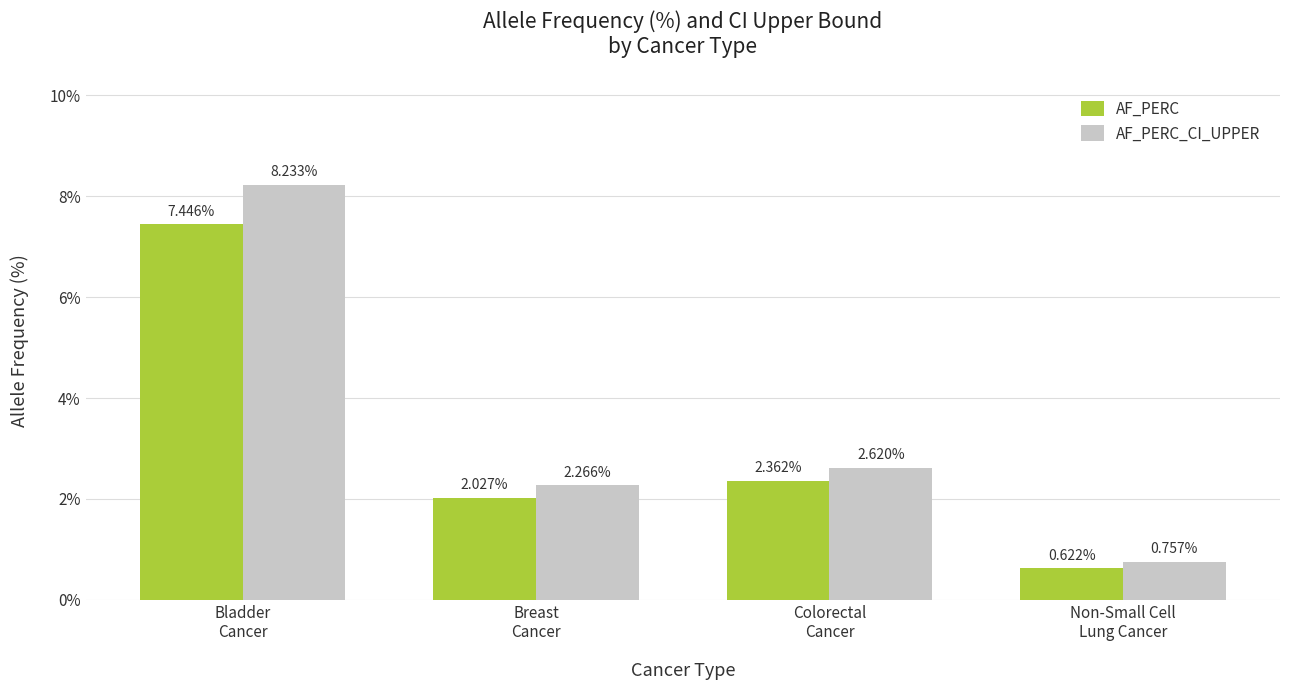

Is the value of AF_PERC_CI_UPPER at Bladder
Cancer greater than the value of AF_PERC at Breast
Cancer?

Yes